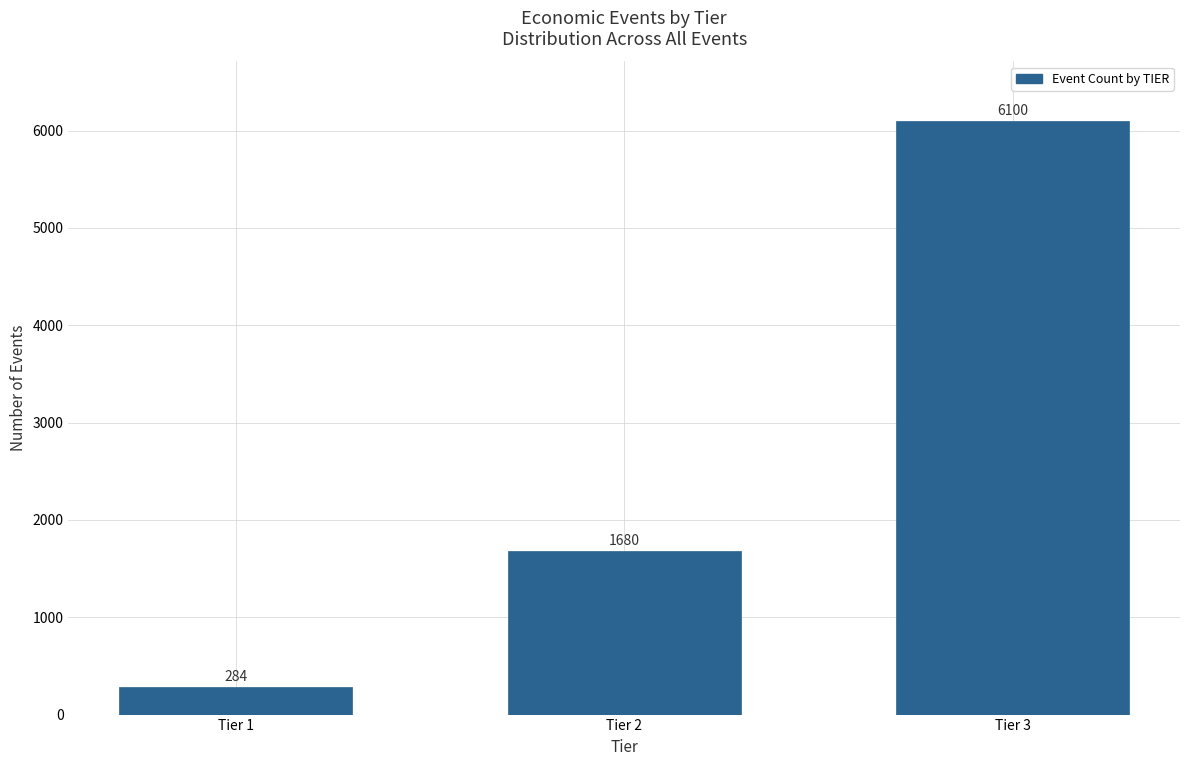

Reading left to right, list all the values displayed in this chart.

284	1680	6100